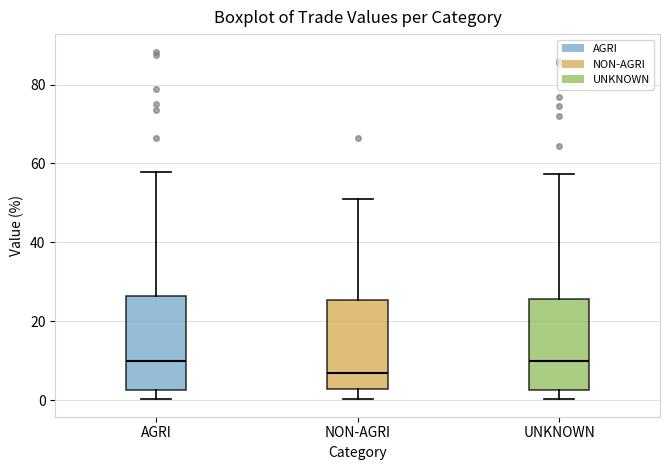

Where is the lower edge of the box for UNKNOWN on the y-axis? The values are not printed on the chart, so give them approximately, as read against the axis.

2